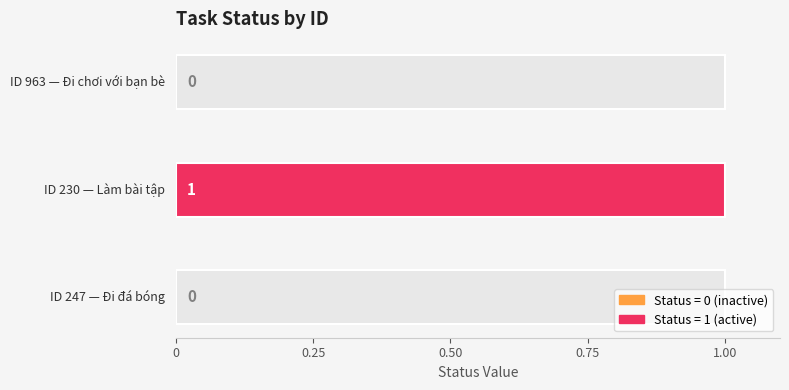

Reading right to left, transcribe all the data shown in this chart.

963=0	230=1	247=0